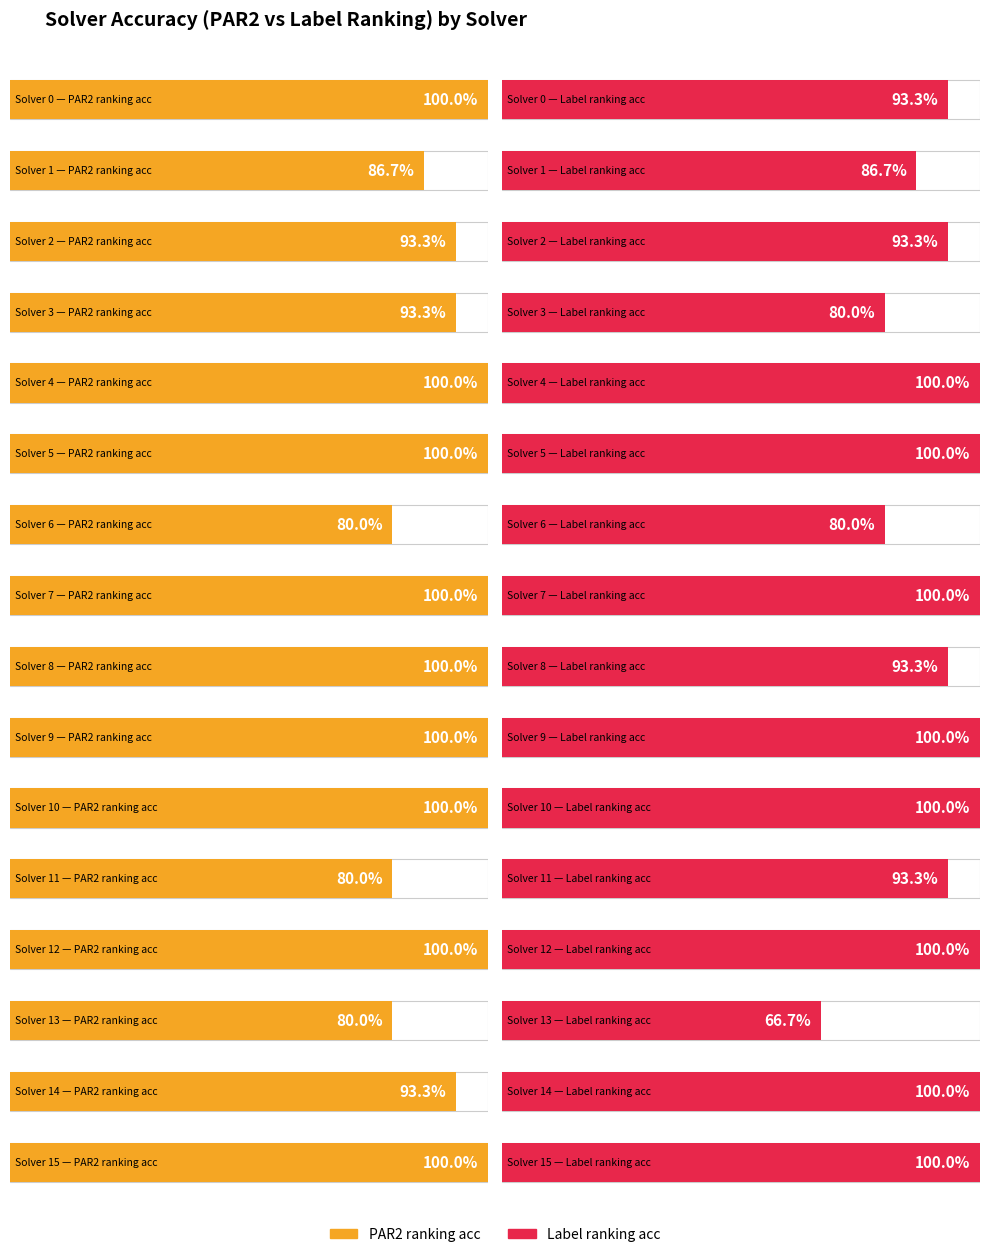

What is the sum of the par2_ranking_acc values at 9 and 15?

2.0